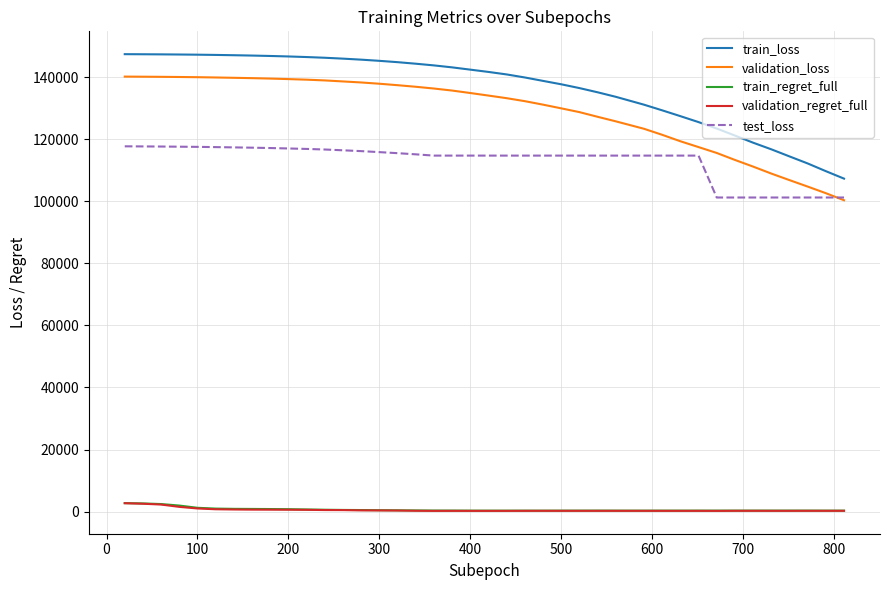

How many lines are shown in the chart?

5